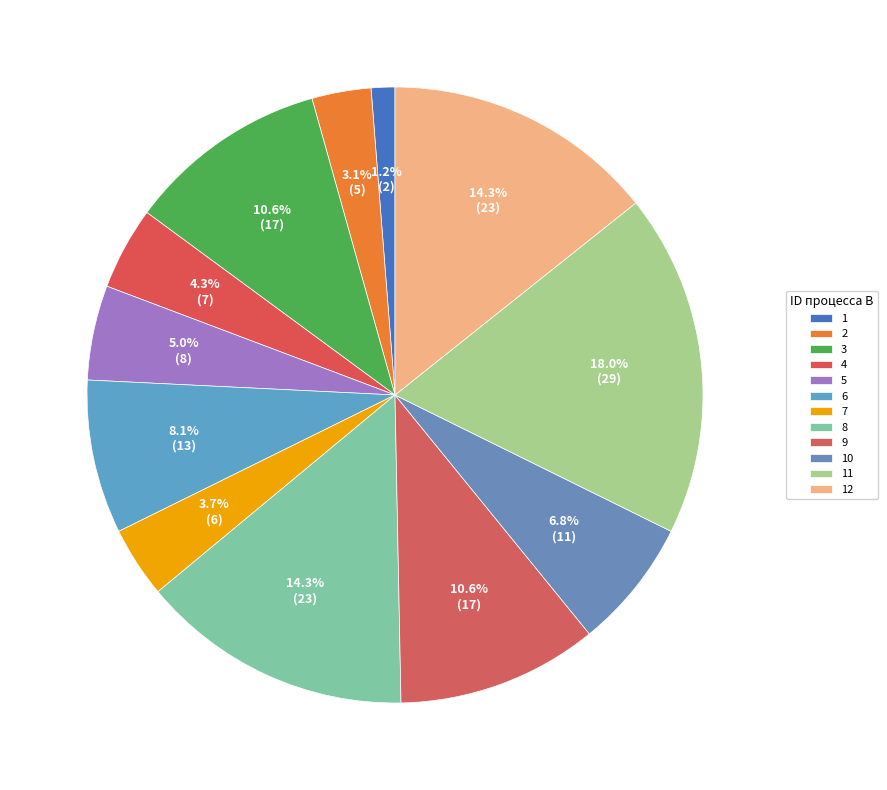

Approximately how many times larger is the value at 7 compared to 4?

0.9